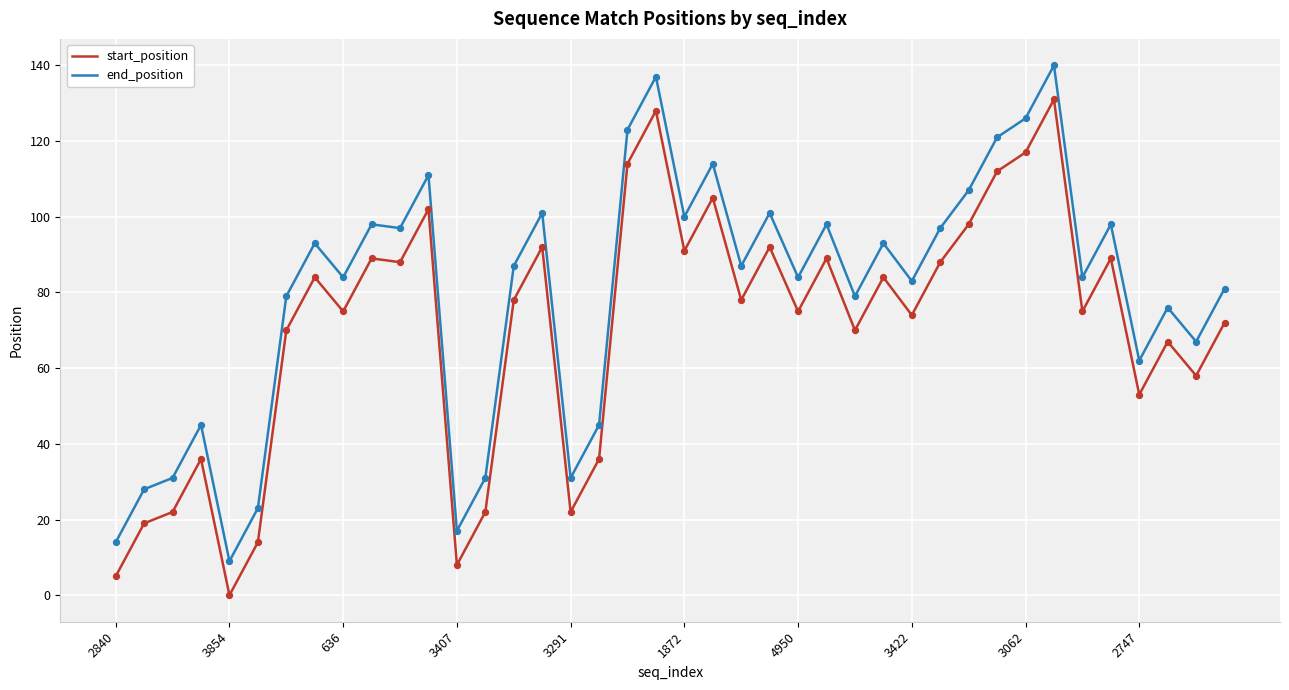

Which series has the largest total across all categories?

end_position